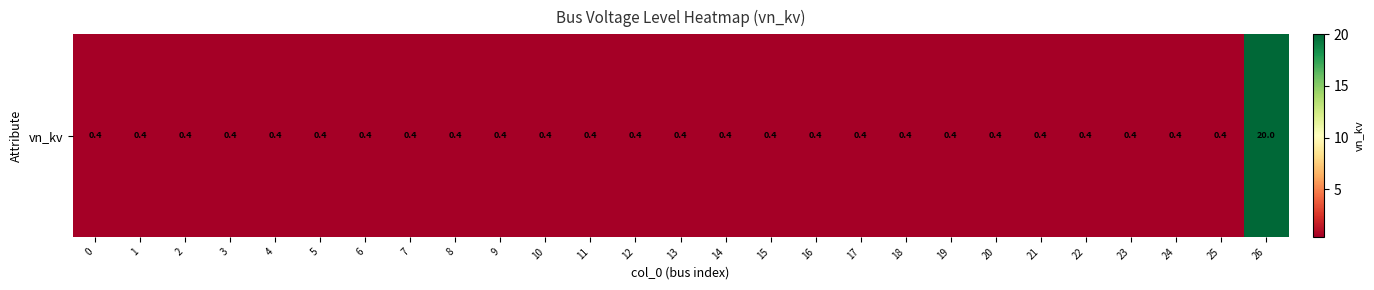

Rank the categories by value from lowest to highest.

0, 1, 2, 3, 4, 5, 6, 7, 8, 9, 10, 11, 12, 13, 14, 15, 16, 17, 18, 19, 20, 21, 22, 23, 24, 25, 26